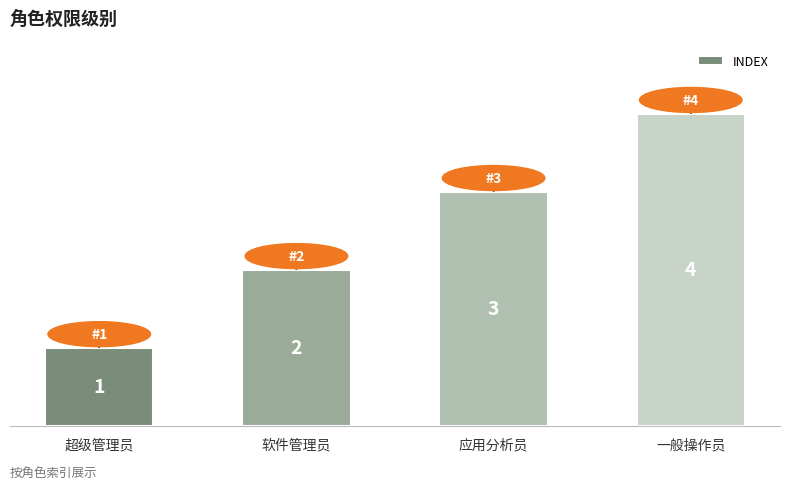

What is the value of the 2nd bar from the left?

2